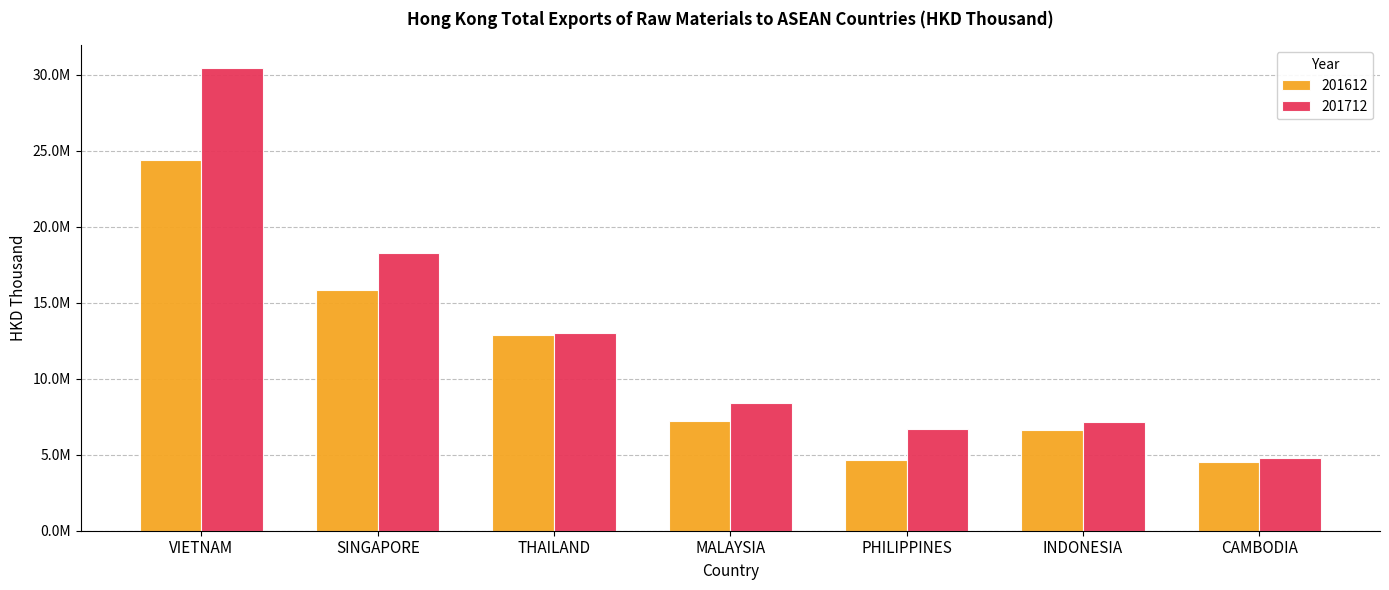

Does the chart contain any negative values?

No